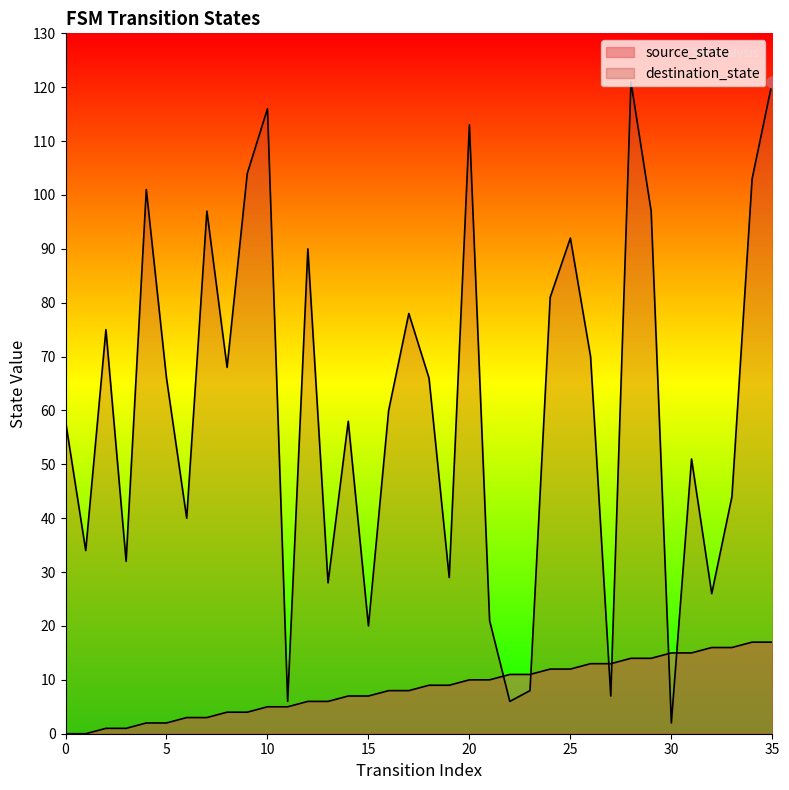

At how many categories does at least one series exceed 11?

33